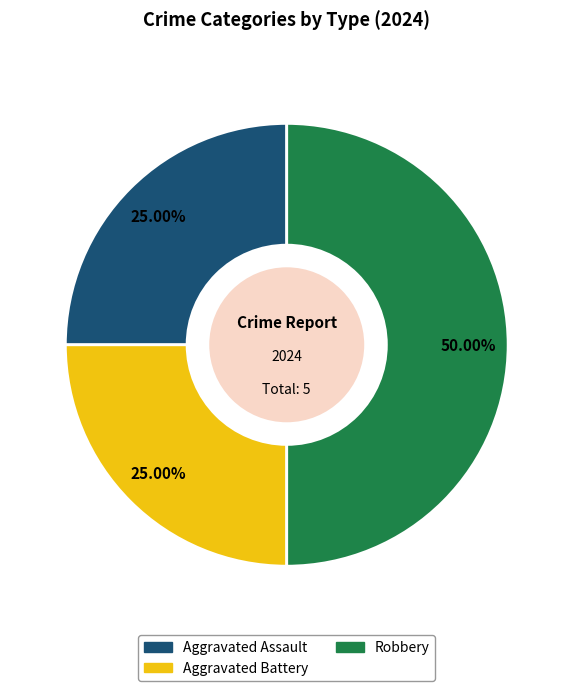

The Robbery slice represents 50% of the pie. True or false?

True